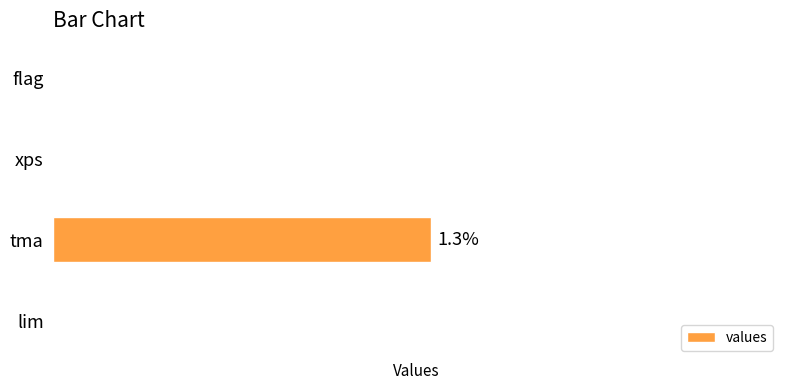

List the labels in order of value, smallest first.

flag, xps, lim, tma